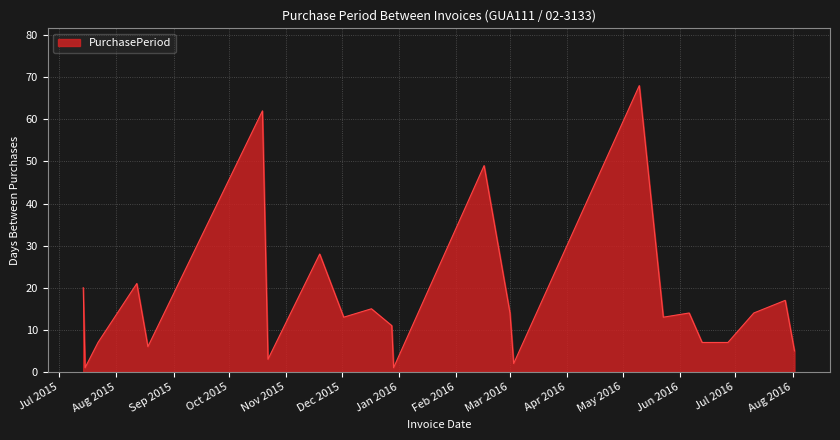

What is the difference between the maximum and minimum values?

67